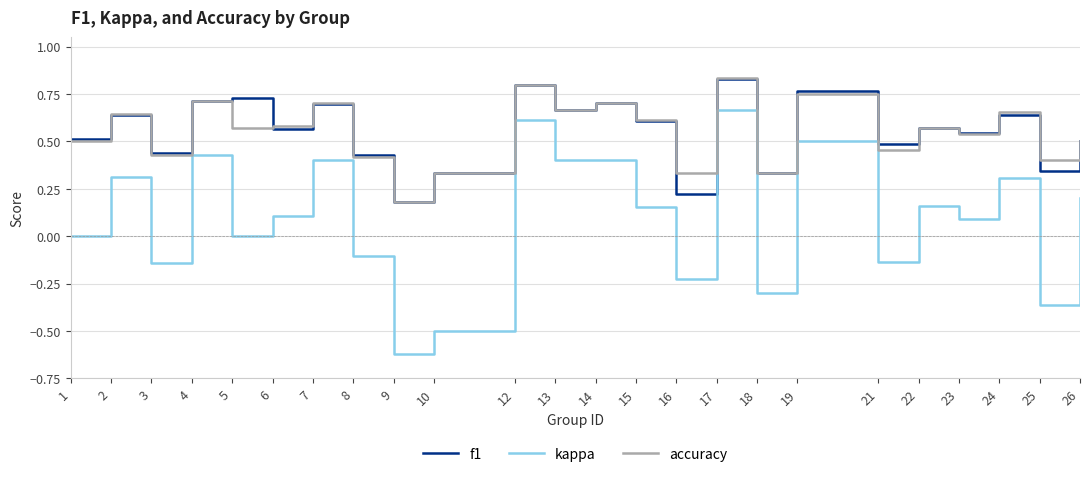

Which series has the largest range (max minus min)?

kappa